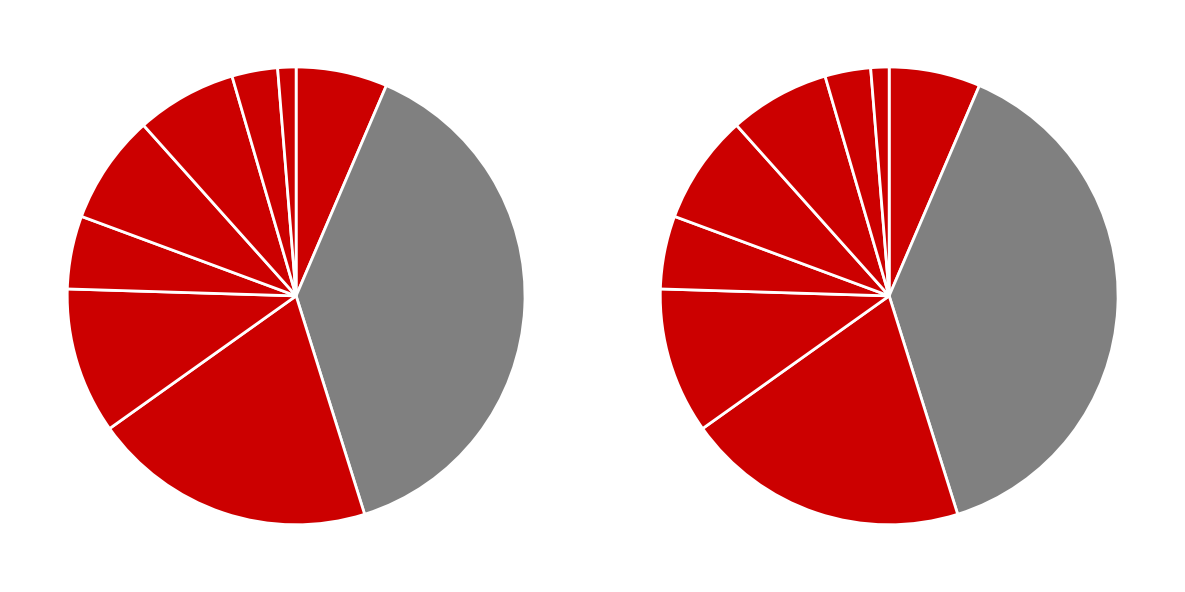

Rank the categories by value from highest to lowest.

CN, CS, USJ, Ruhuna, SLIIT, CC, Kandy, NIBM, Rajarata, NSBM